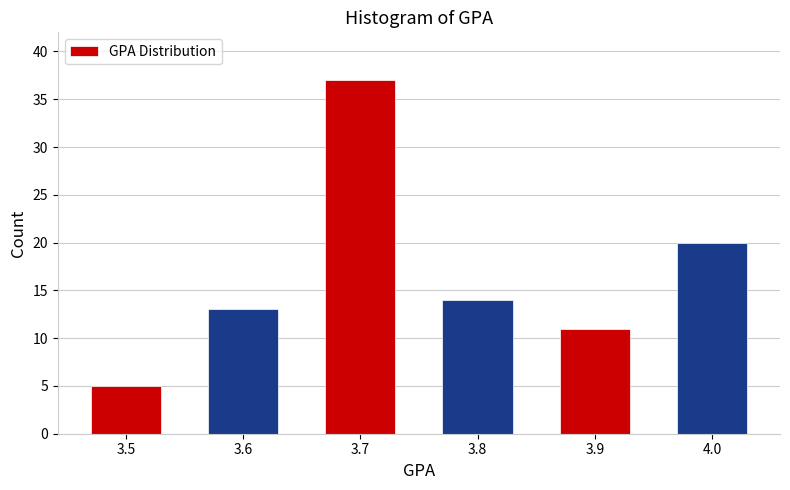

Reading left to right, transcribe all the data shown in this chart.

3.5=5	3.6=13	3.7=37	3.8=14	3.9=11	4.0=20